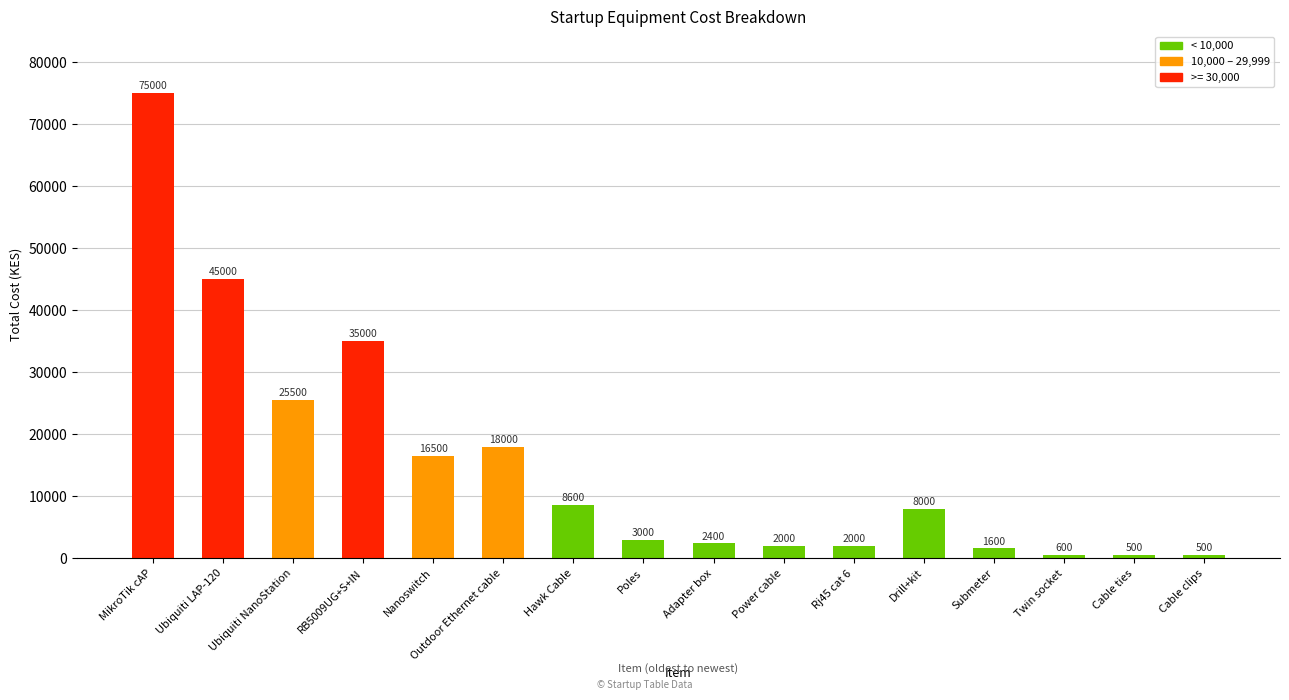

Are the bars grouped side by side (vs. stacked)?

No